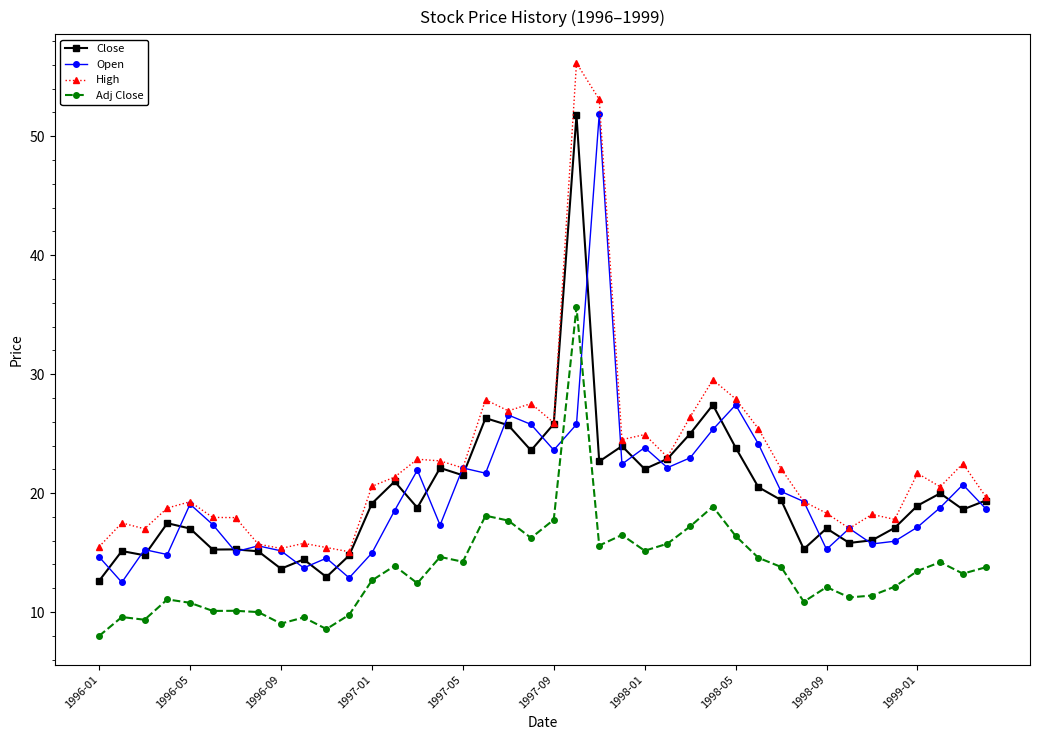

What are all the series names shown in the legend?

Close, Open, High, Adj Close